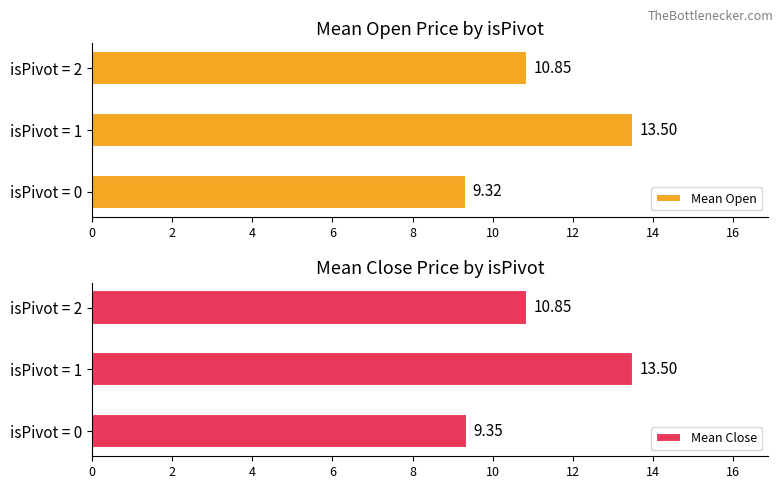

Which series has the widest spread of values?

Mean Open